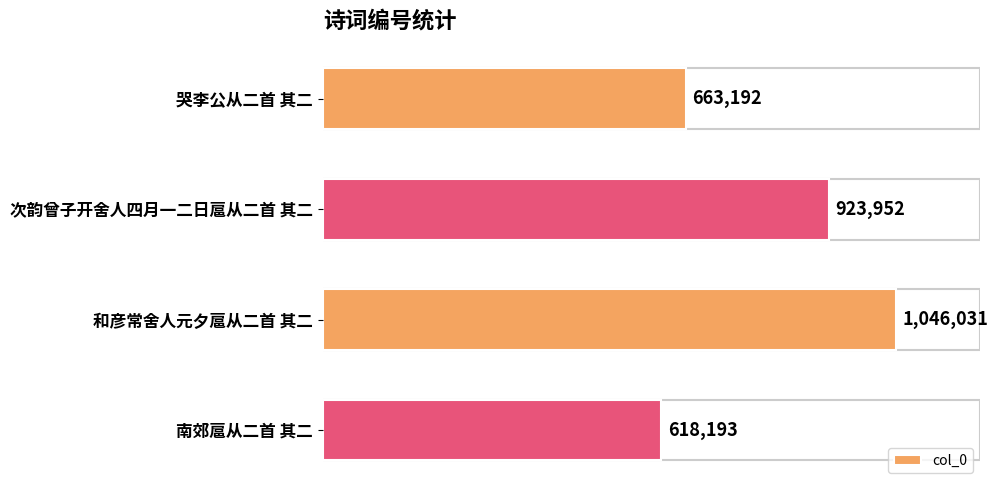

What is the sum of all values?

3251368